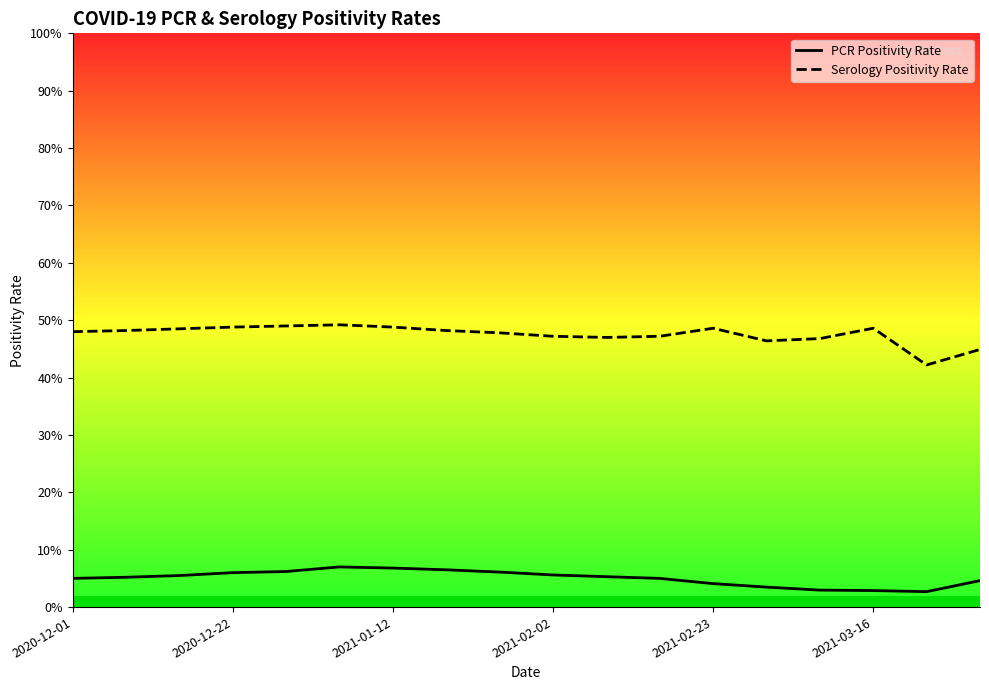

What position from the left is 17?

18